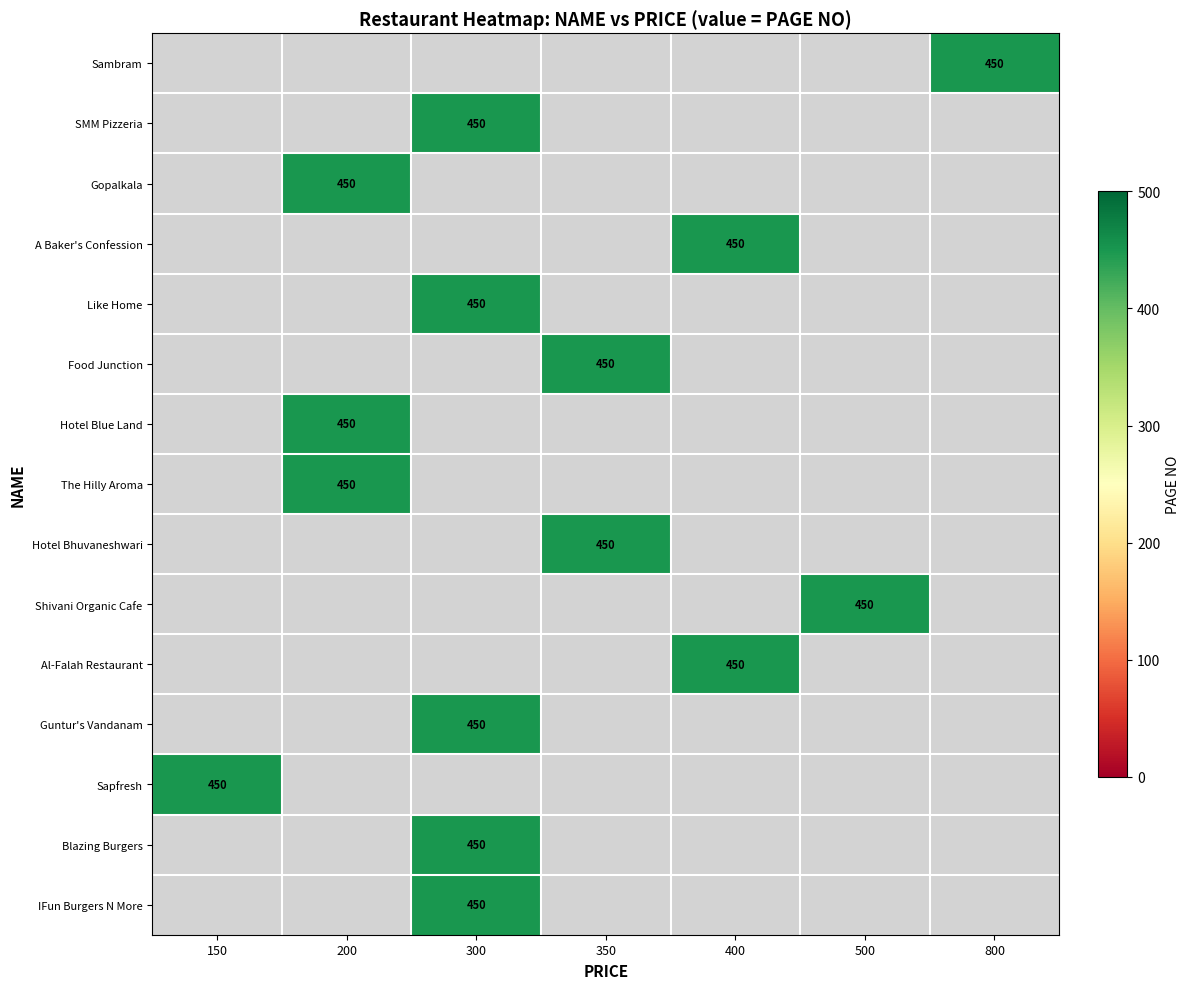

Is the value of Like Home at 200 greater than the value of Blazing Burgers at 350?

No